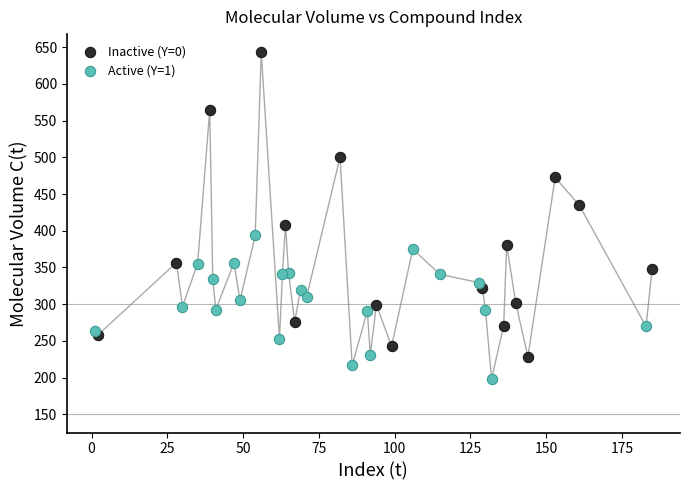

Which series contains the highest Y value?

Inactive (Y=0)